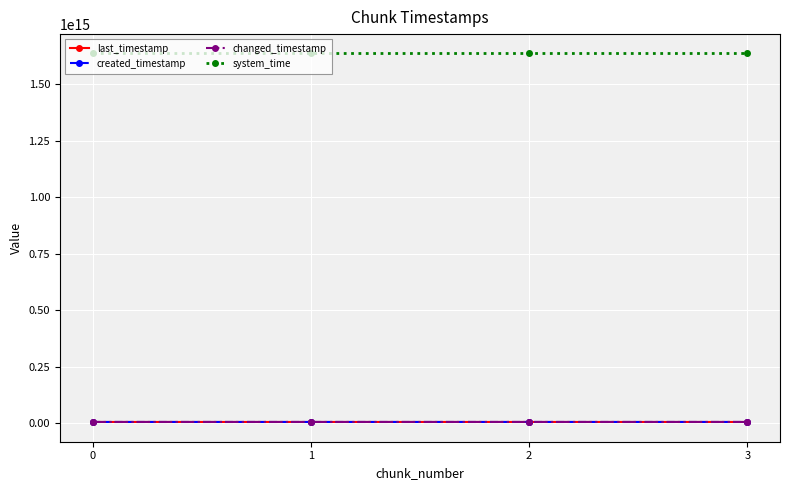

True or false: system_time has more than 0 points higher than both neighbors.

False